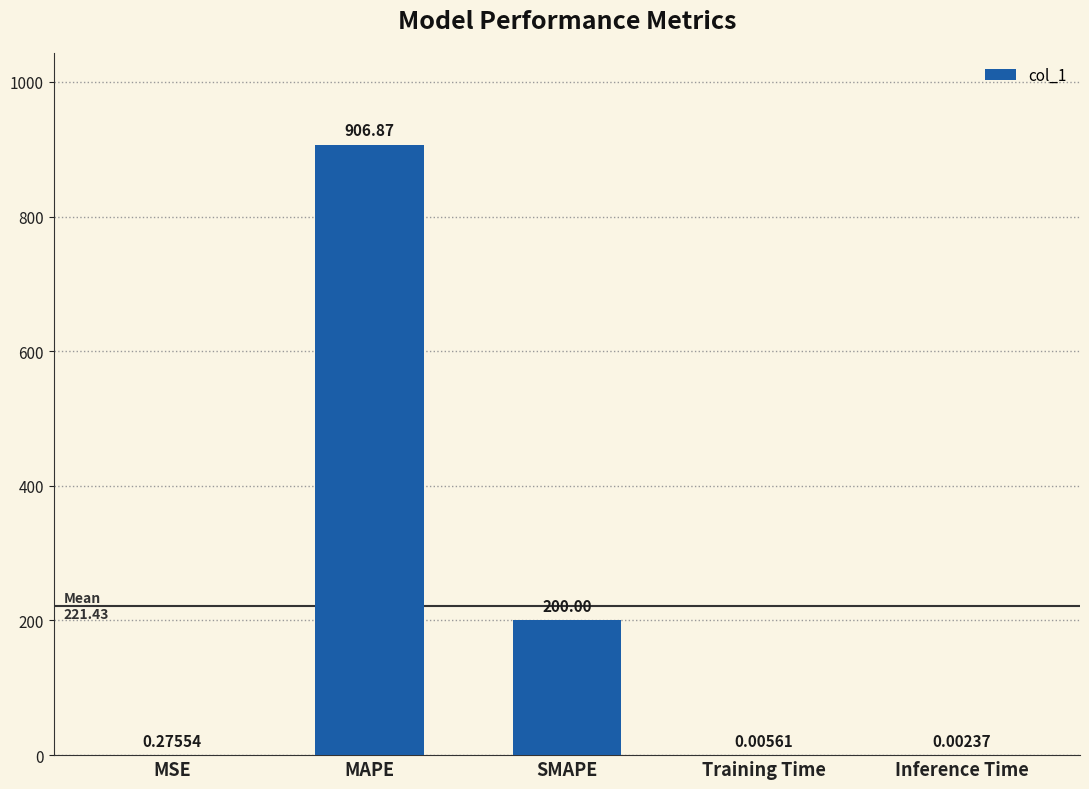

What is the ratio of the value at MAPE to the value at SMAPE?

4.5